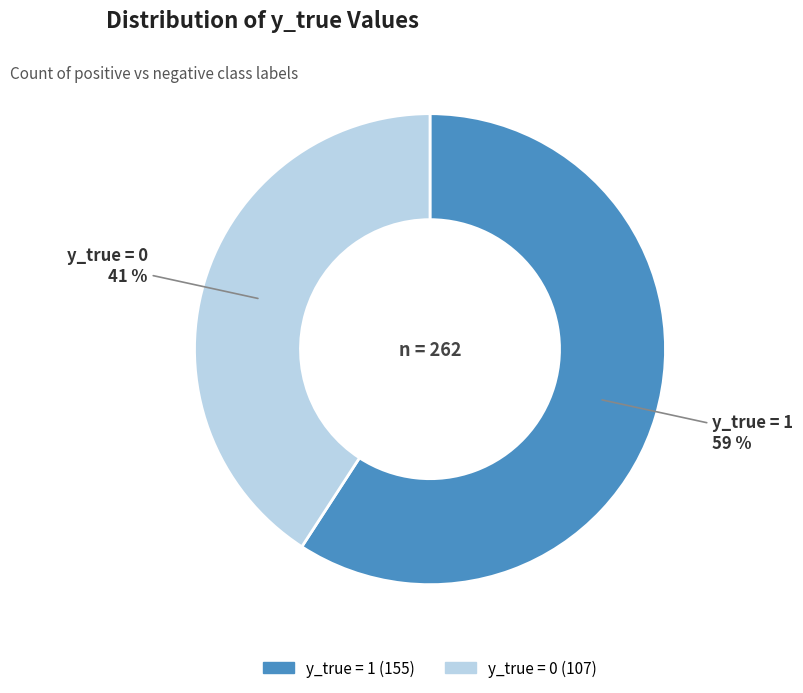

How many segments does this pie chart have?

2